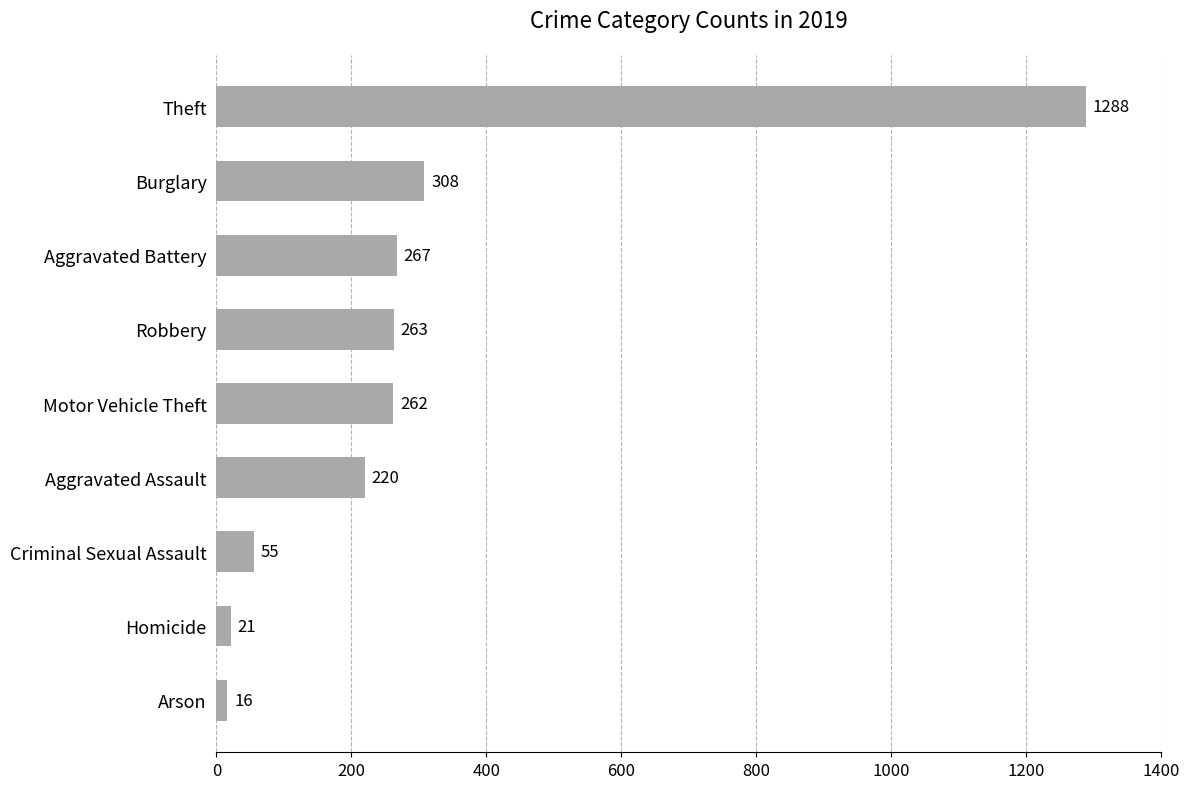

How many distinct data groups are displayed?

1